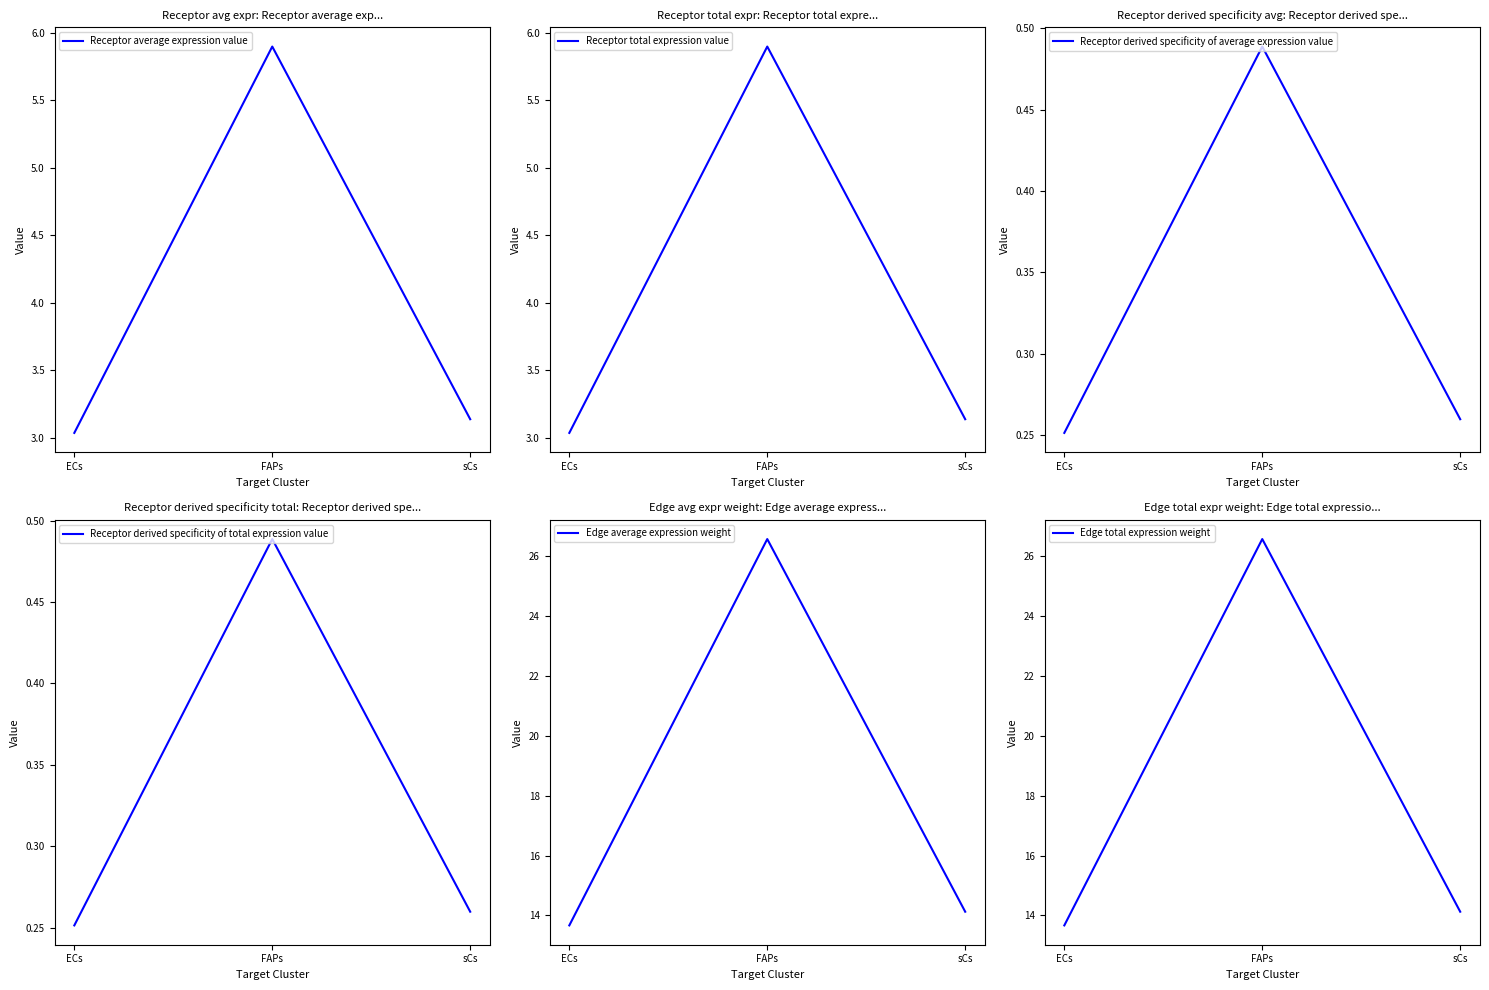

How many lines are shown in the chart?

6